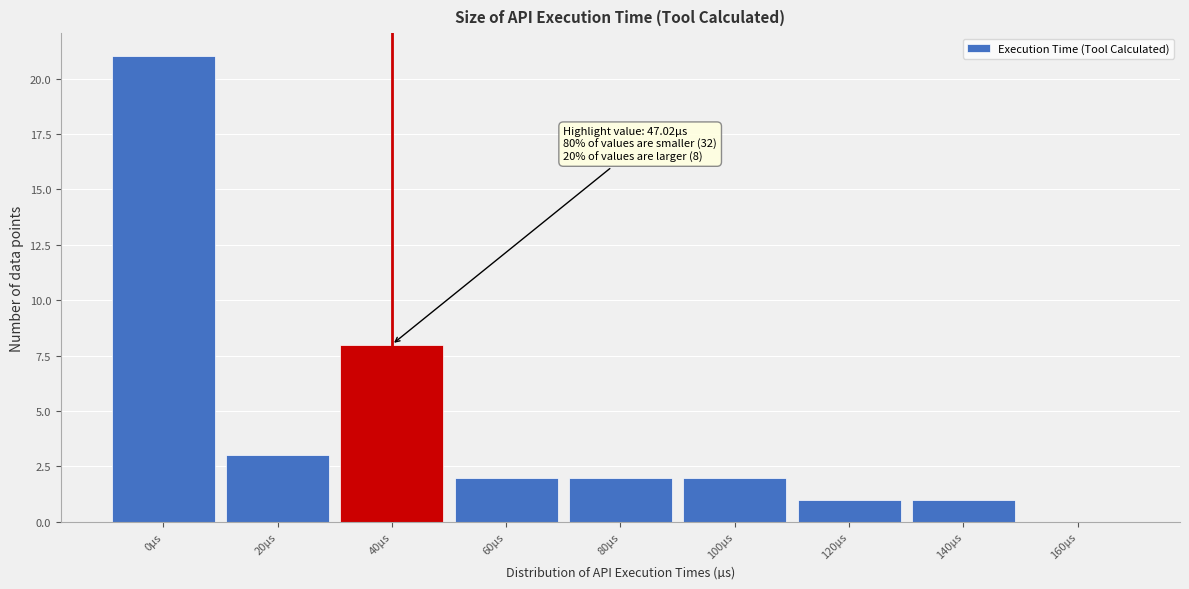

Reading left to right, list all the values displayed in this chart.

0µs=21	20µs=3	40µs=8	60µs=2	80µs=2	100µs=2	120µs=1	140µs=1	160µs=0